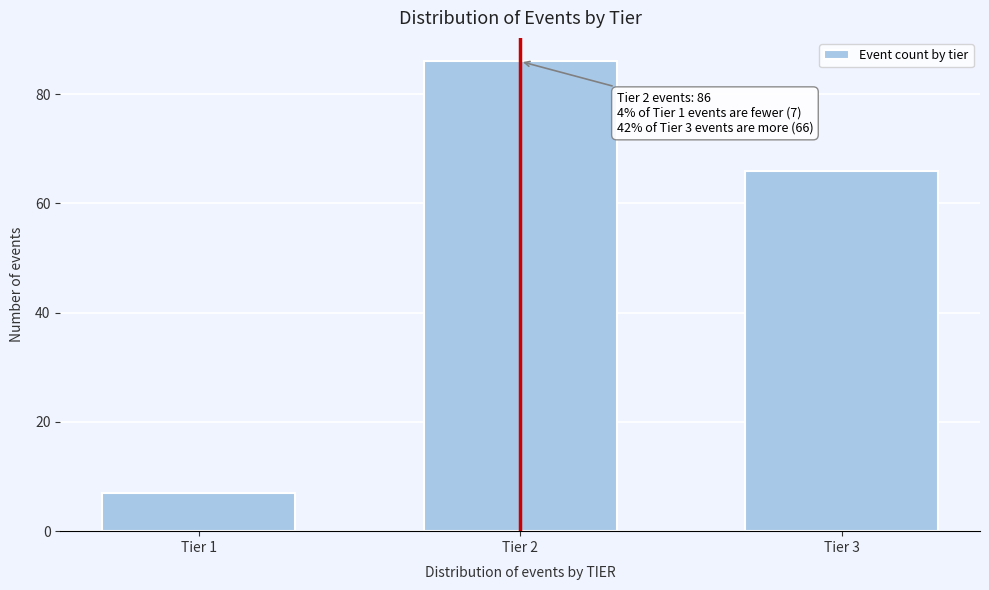

Reading right to left, list all the values displayed in this chart.

66	86	7